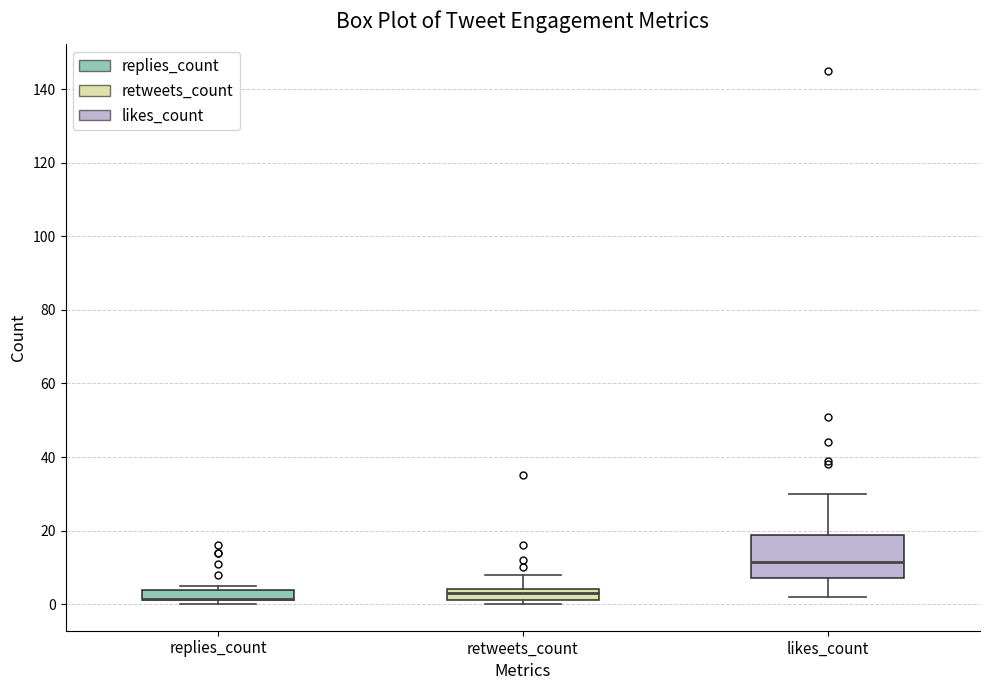

Where is the upper edge of the box for likes_count on the y-axis? The values are not printed on the chart, so give them approximately, as read against the axis.

18